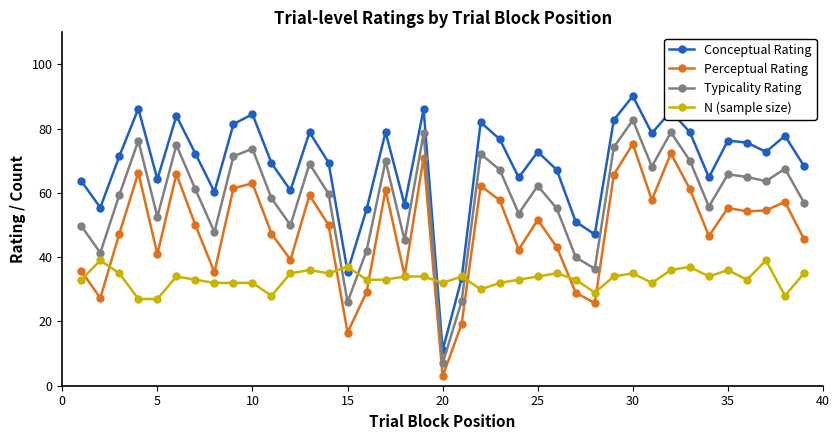

Which series has the widest spread of values?

Conceptual Rating